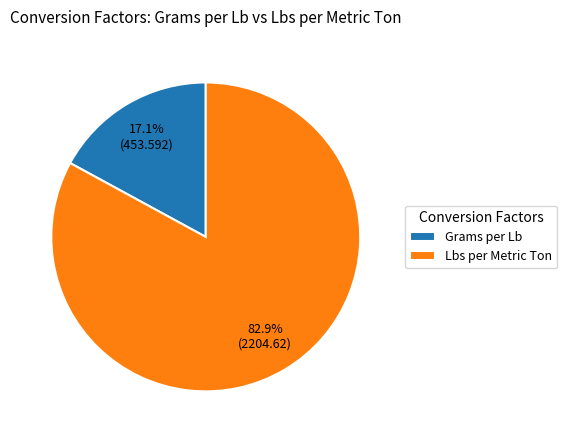

How many segments does this pie chart have?

2